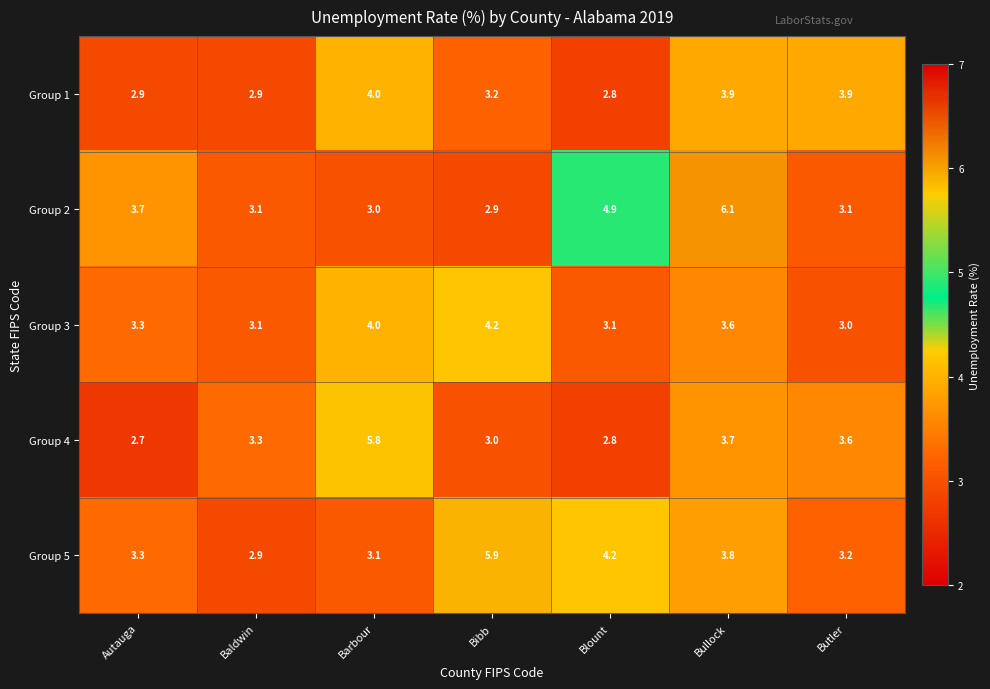

What is the total value across all series at Autauga?

15.9